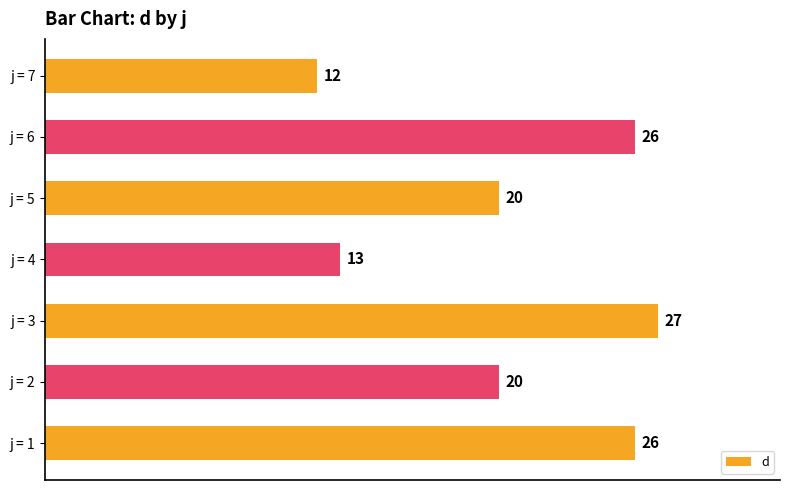

What is the difference between the maximum and second lowest values?

14